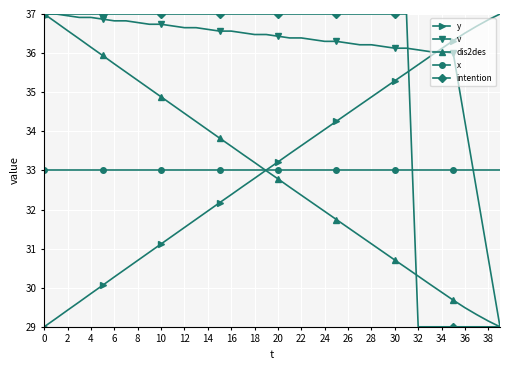

What is the value of the y point at the 40th from the left?

37.0